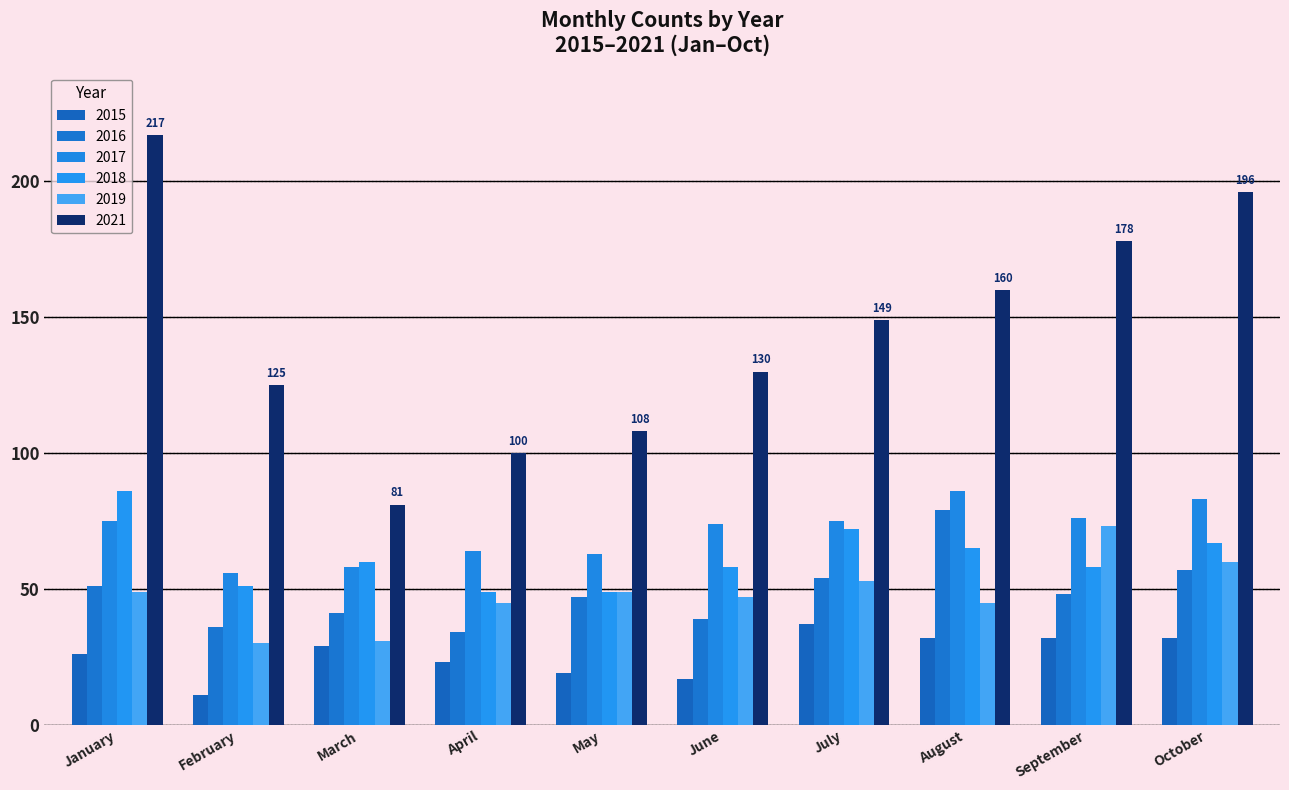

Reading left to right, list all the values displayed in this chart.

2015: 26	11	29	23	19	17	37	32	32	32
2016: 51	36	41	34	47	39	54	79	48	57
2017: 75	56	58	64	63	74	75	86	76	83
2018: 86	51	60	49	49	58	72	65	58	67
2019: 49	30	31	45	49	47	53	45	73	60
2021: 217	125	81	100	108	130	149	160	178	196